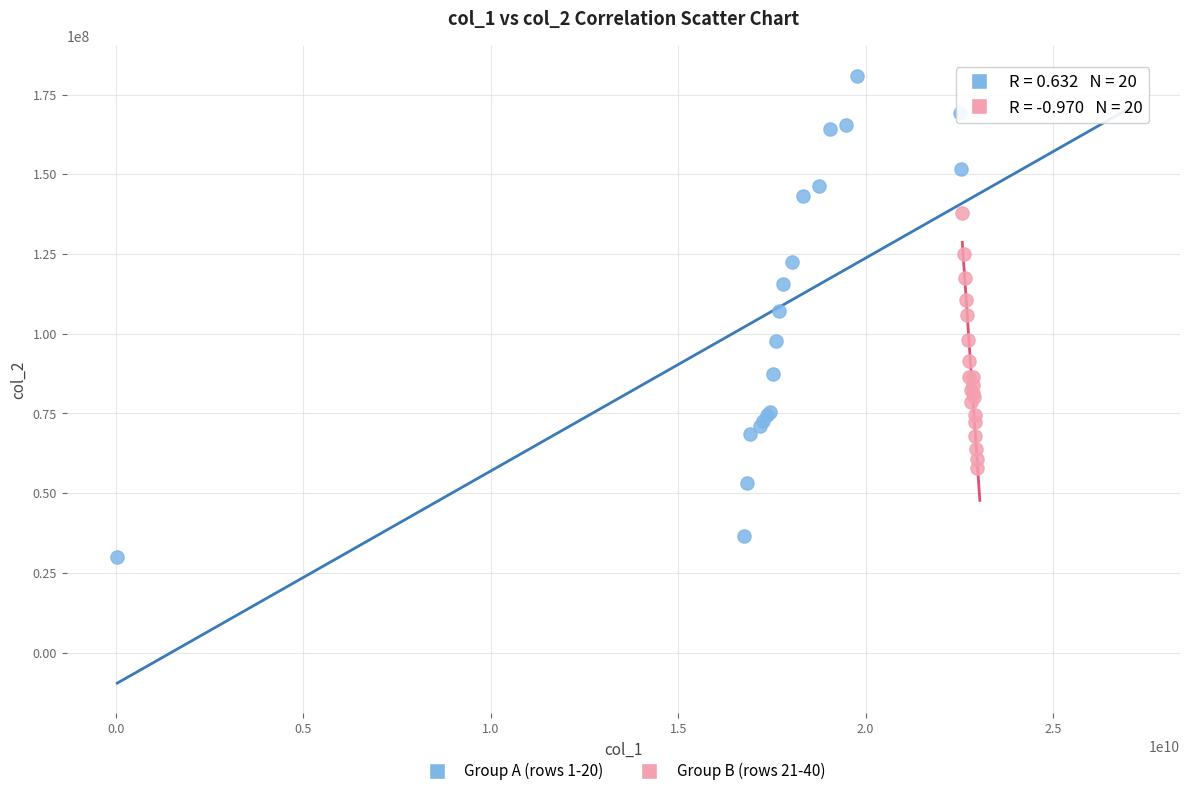

Which series has the widest spread of Y values?

Group A (rows 1-20)